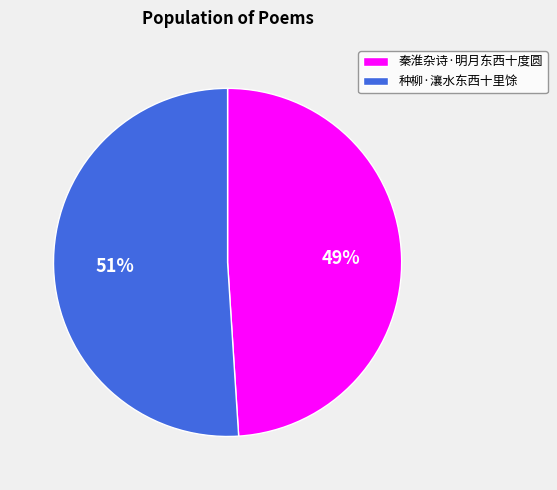

Is there any slice that represents more than half of the pie?

Yes